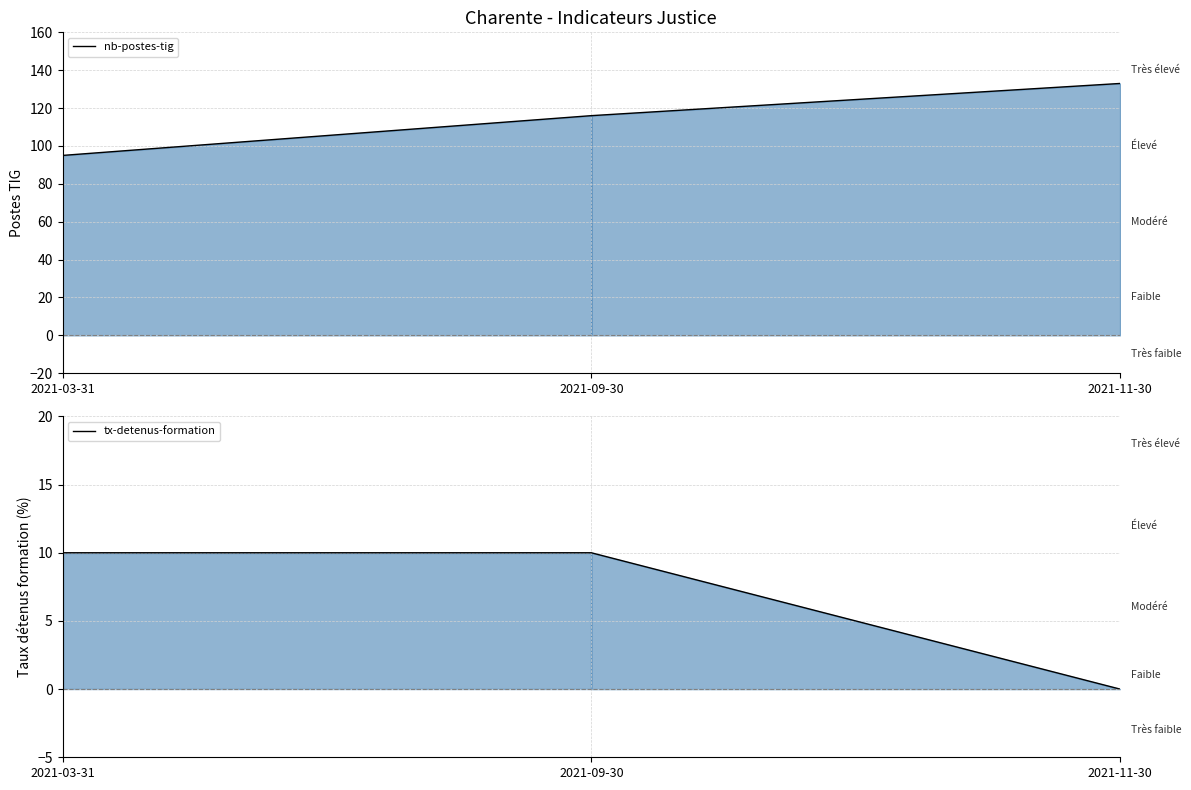

What is the sum of the tx-detenus-formation values at 2021-03-31 and 2021-09-30?

20